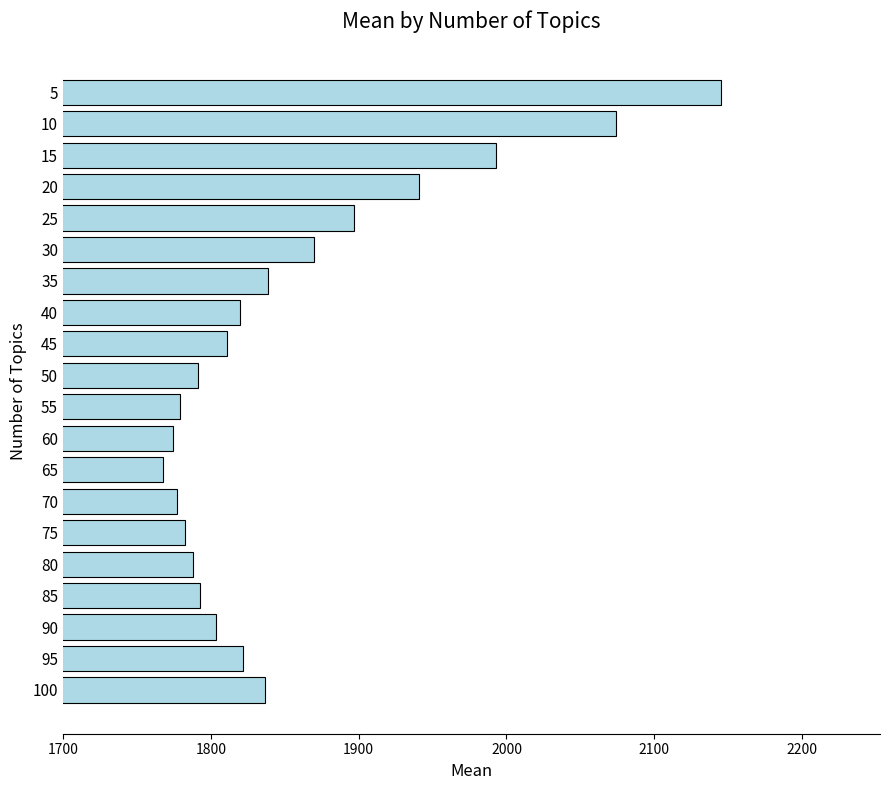

Read the value at 60.

1774.7